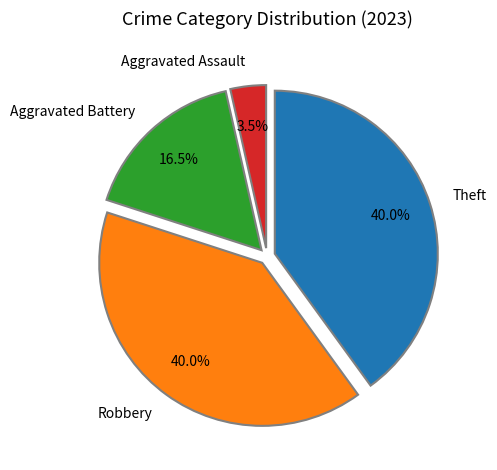

What percentage is the Theft slice, to the nearest percent?

40%